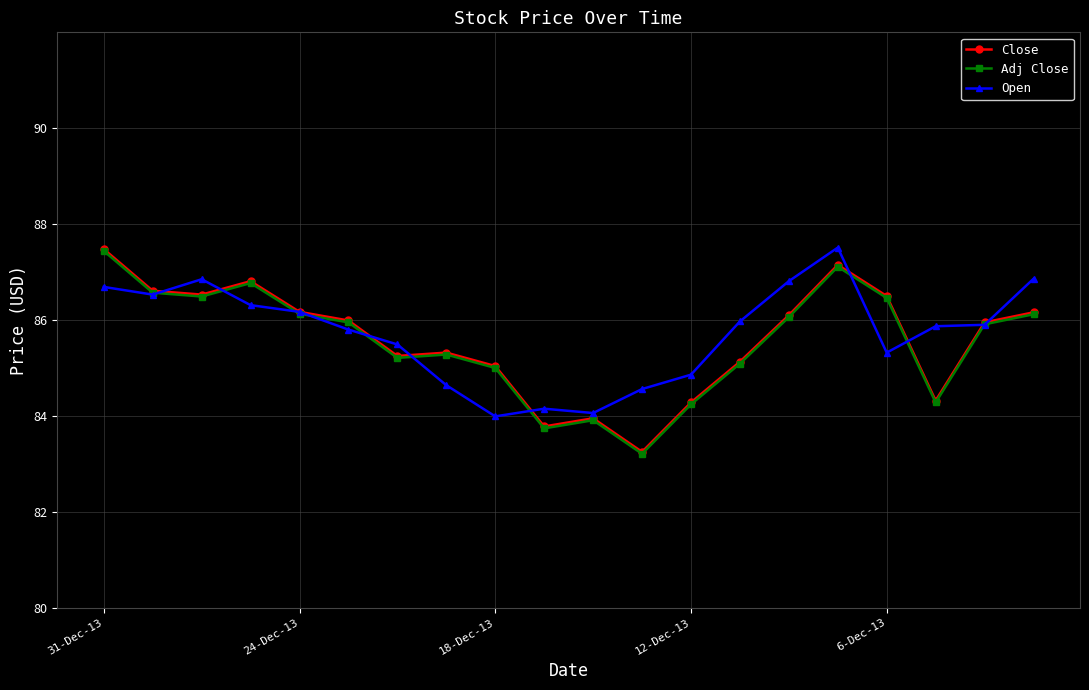

True or false: Close has more than 1 points higher than both neighbors.

True